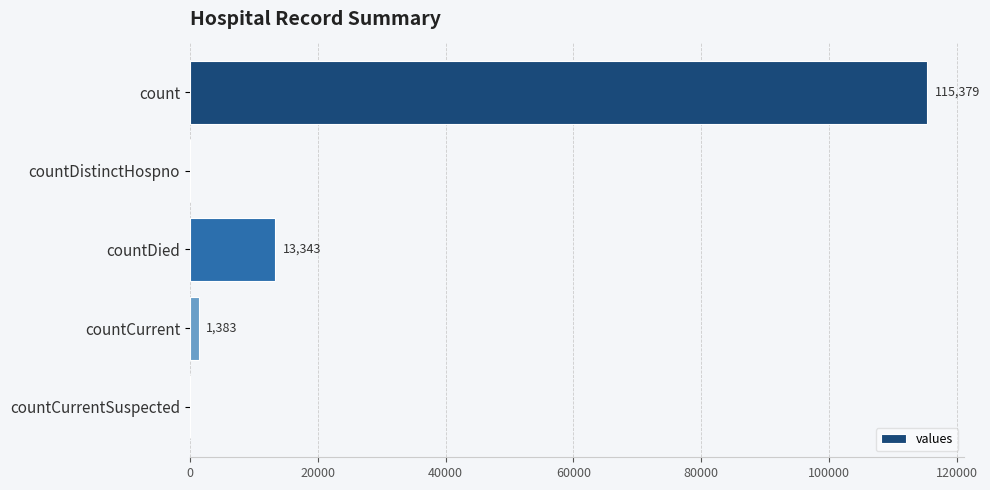

Is it true that the value at count is 115379?

True